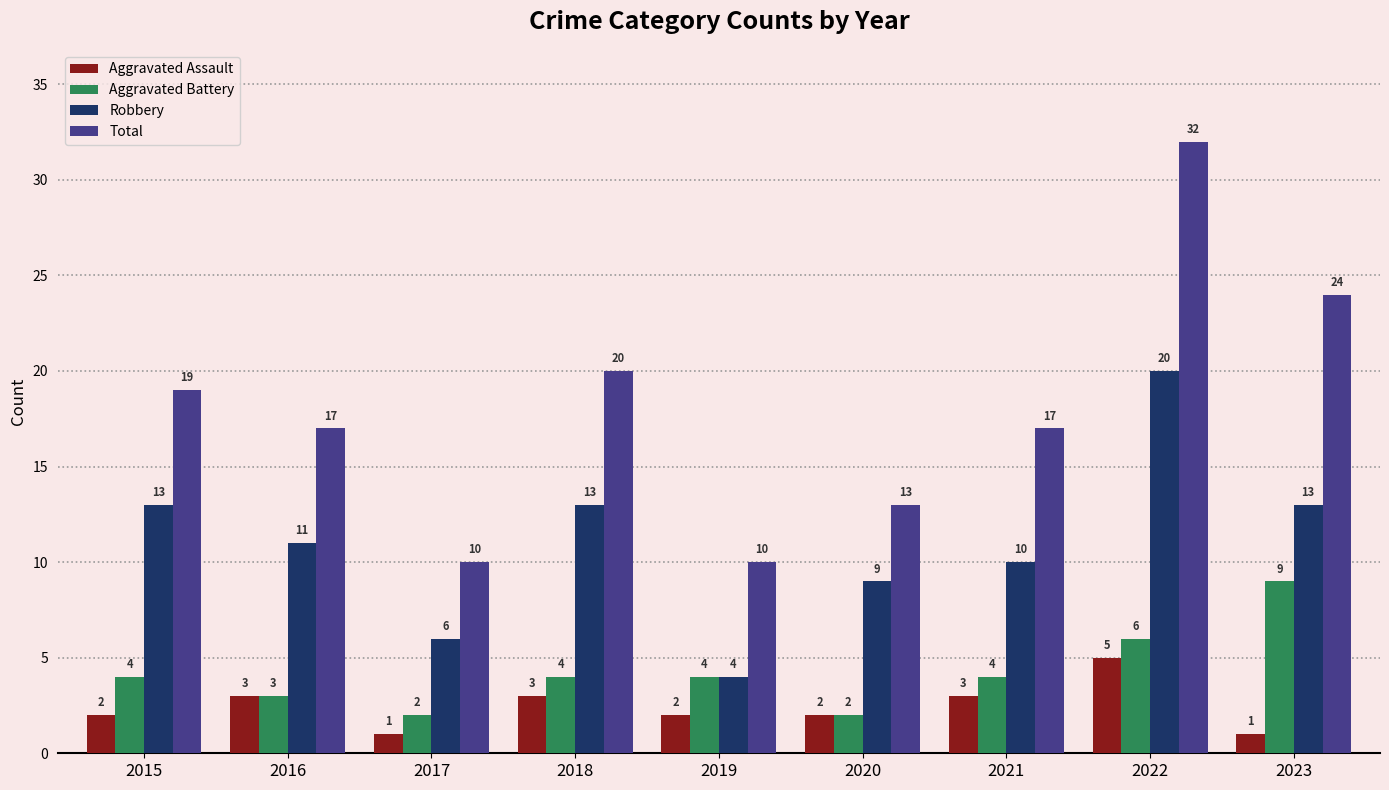

Which category has the lowest value in the Robbery series?

2019